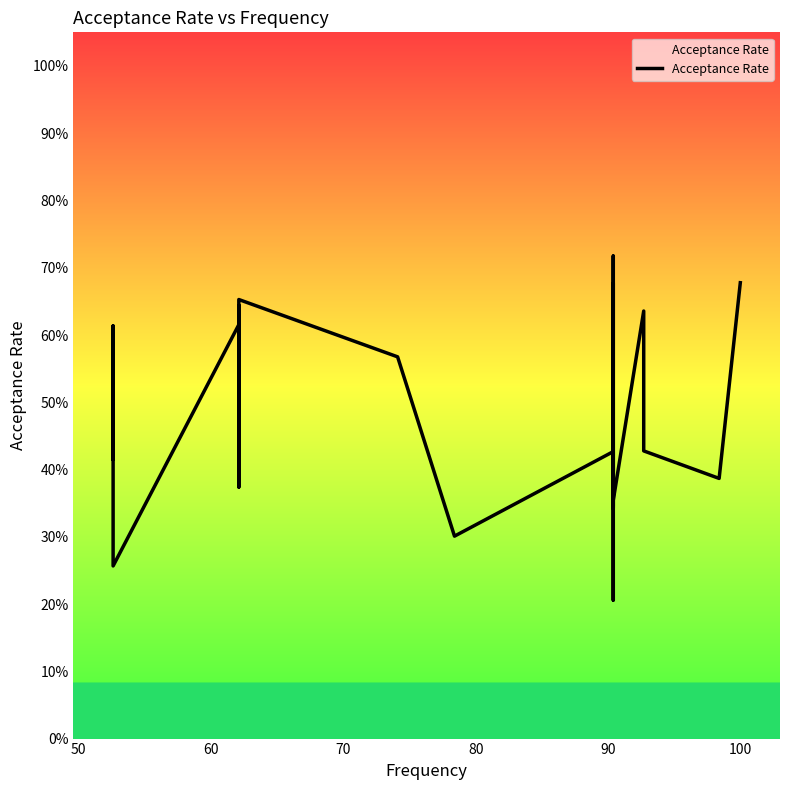

How many points are higher than both their immediate neighbors (excluding endpoints)?

8